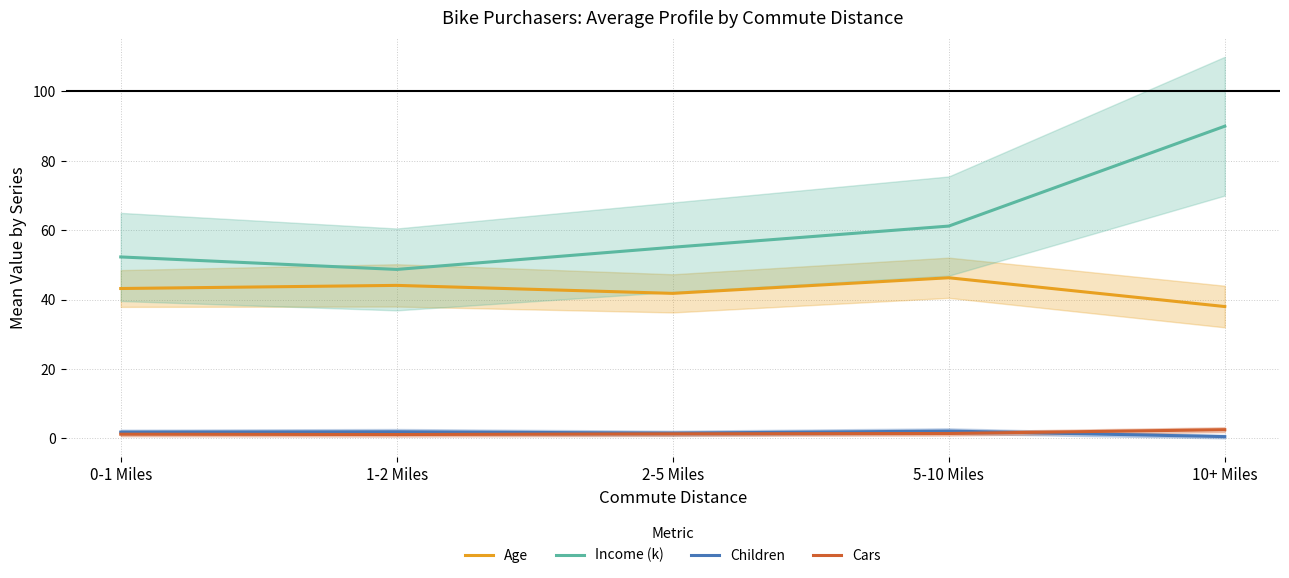

Reading left to right, what are all the values shown in this chart?

Age: 0-1 Miles=43.2	1-2 Miles=44.1	2-5 Miles=41.8	5-10 Miles=46.3	10+ Miles=38.0
Income (k): 0-1 Miles=52.3	1-2 Miles=48.7	2-5 Miles=55.1	5-10 Miles=61.2	10+ Miles=90.0
Children: 0-1 Miles=1.8	1-2 Miles=1.9	2-5 Miles=1.5	5-10 Miles=2.1	10+ Miles=0.5
Cars: 0-1 Miles=1.2	1-2 Miles=1.1	2-5 Miles=1.3	5-10 Miles=1.4	10+ Miles=2.5